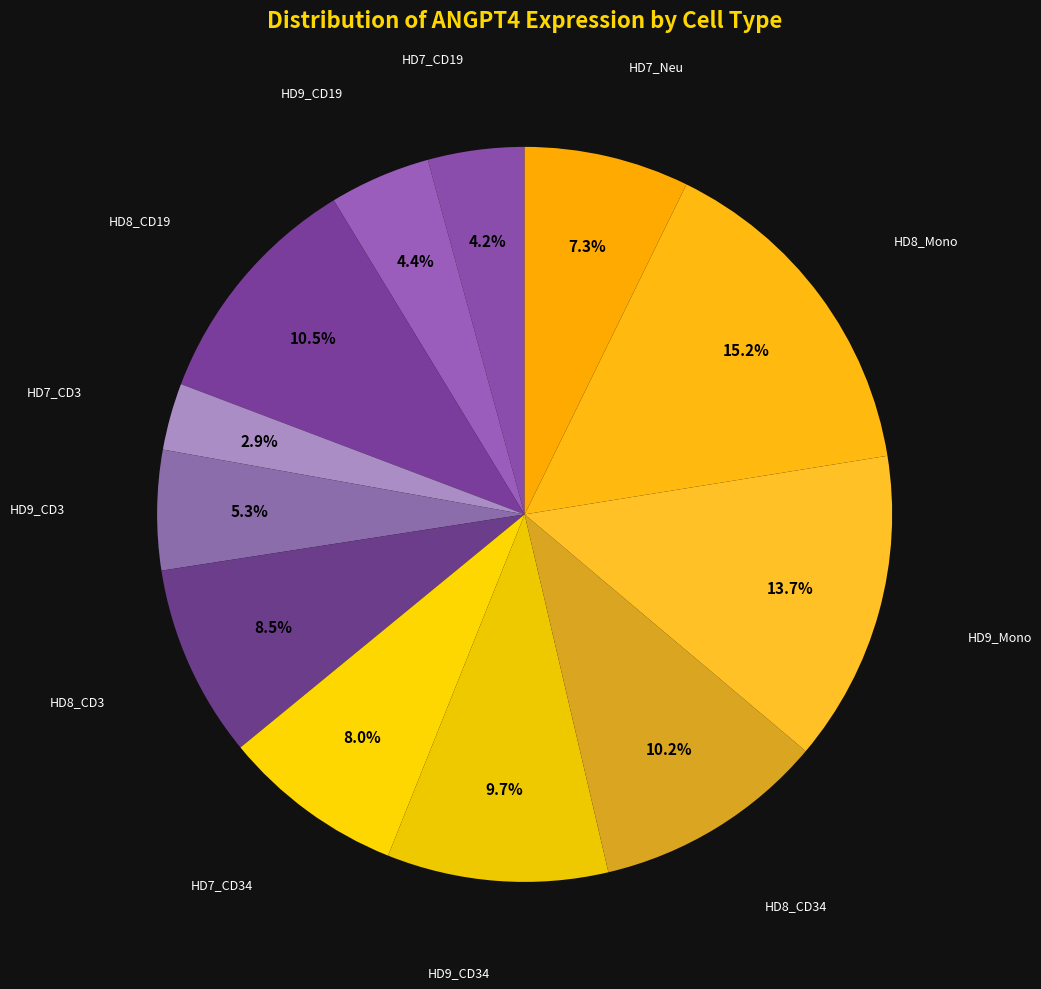

How much of the chart is everything except HD7_CD34?

92.0%